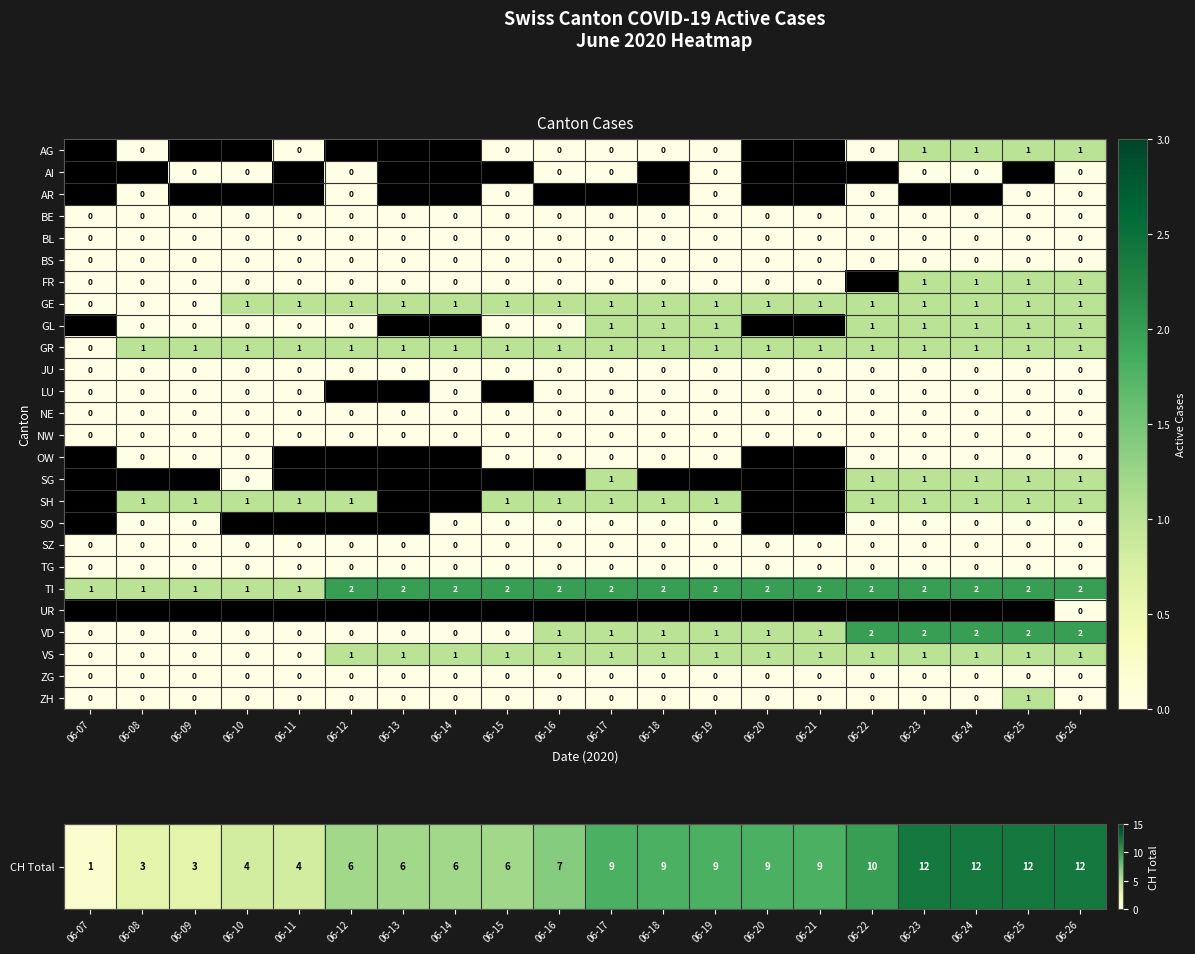

At which label is GR closest to 0?

06-07